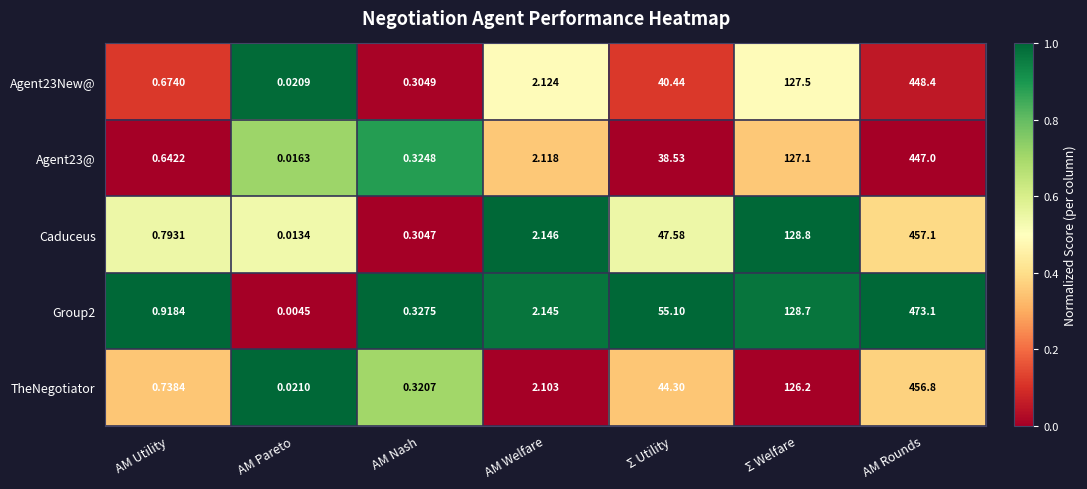

At which category is the sum across all series the highest?

AM Rounds